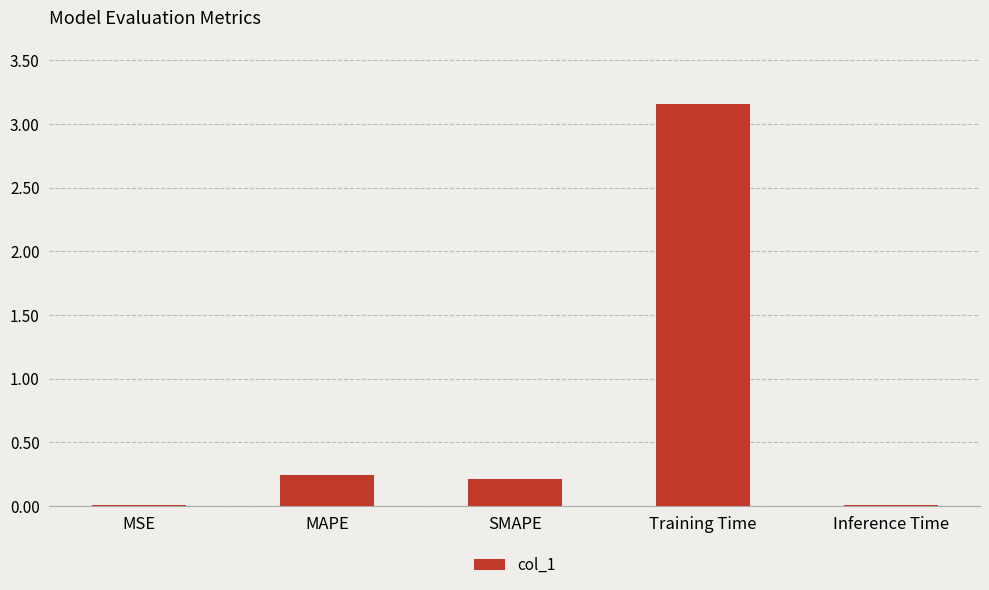

What is the sum of all values?

3.6